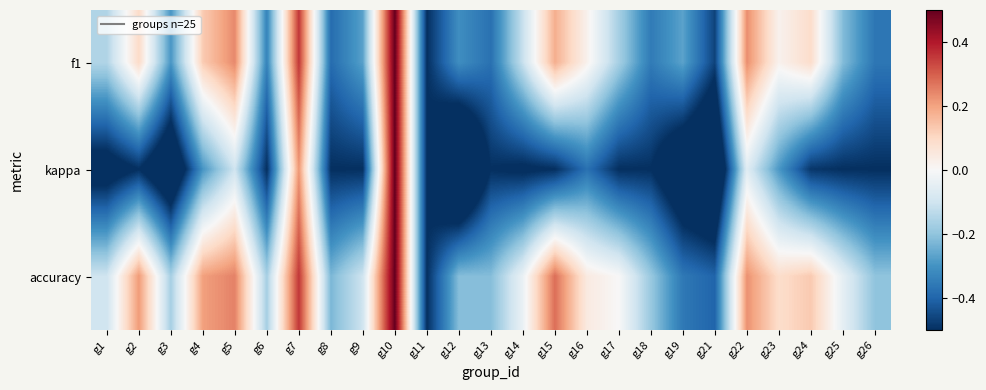

Reading left to right, what are all the values shown in this chart?

f1: g1=-0.2	g2=0.1	g3=-0.3	g4=0.1	g5=0.2	g6=-0.3	g7=0.4	g8=-0.4	g9=-0.3	g10=0.5	g11=-0.5	g12=-0.3	g13=-0.4	g14=-0.1	g15=0.2	g16=0.0	g17=-0.2	g18=-0.4	g19=-0.3	g21=-0.5	g22=0.2	g23=0.0	g24=0.1	g25=-0.2	g26=-0.4
kappa: g1=-0.6	g2=-0.5	g3=-0.7	g4=-0.3	g5=-0.1	g6=-0.5	g7=0.2	g8=-0.5	g9=-0.5	g10=0.5	g11=-0.5	g12=-0.8	g13=-0.5	g14=-0.5	g15=-0.5	g16=-0.4	g17=-0.5	g18=-0.5	g19=-0.7	g21=-0.7	g22=-0.1	g23=-0.3	g24=-0.5	g25=-0.5	g26=-0.5
accuracy: g1=-0.1	g2=0.2	g3=-0.2	g4=0.2	g5=0.2	g6=-0.2	g7=0.4	g8=-0.2	g9=-0.1	g10=0.5	g11=-0.5	g12=-0.2	g13=-0.2	g14=-0.0	g15=0.3	g16=0.0	g17=0.0	g18=-0.2	g19=-0.4	g21=-0.4	g22=0.2	g23=0.1	g24=0.1	g25=-0.0	g26=-0.2